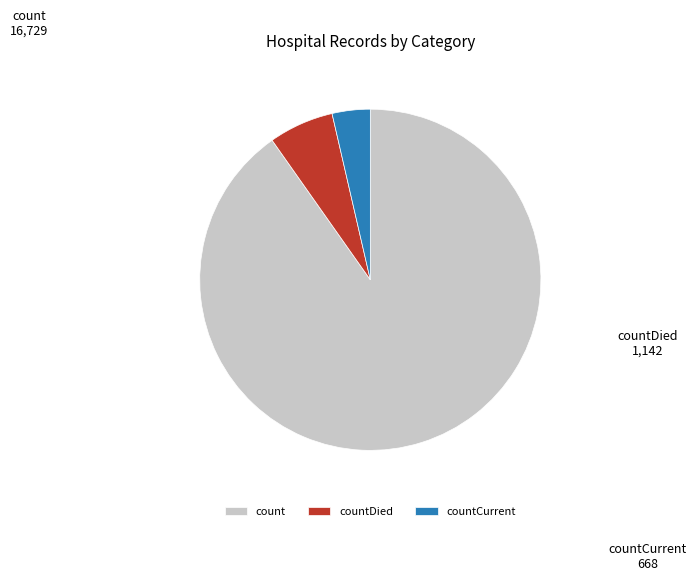

Approximately how many times larger is the value at count compared to countDied?

14.6